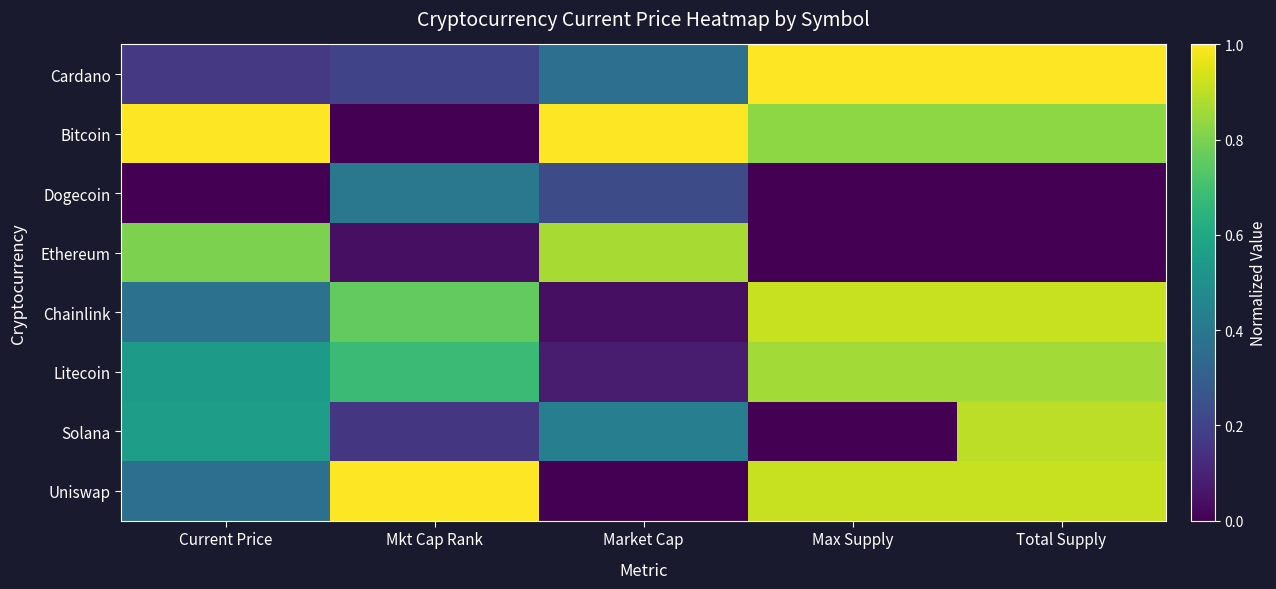

What is the maximum value shown in the chart?

1.0